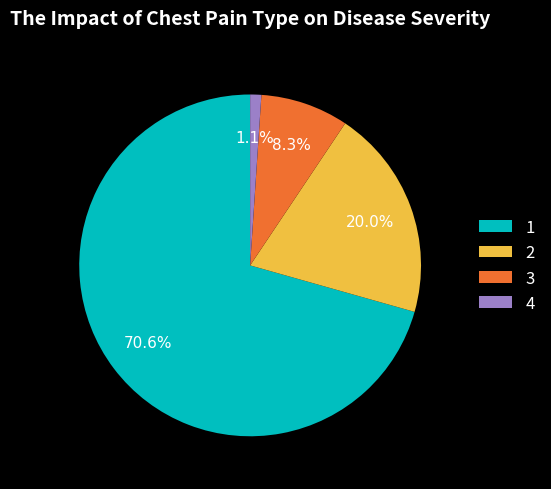

What percentage do 4 and 1 together represent?

71.7%